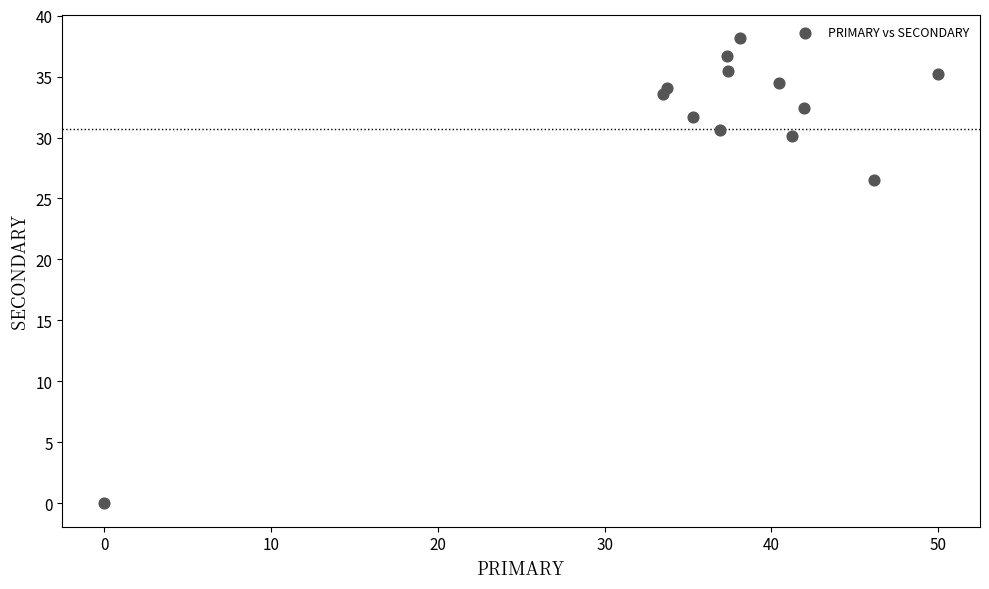

What Y value in the scatter plot is closest to 19?

26.5